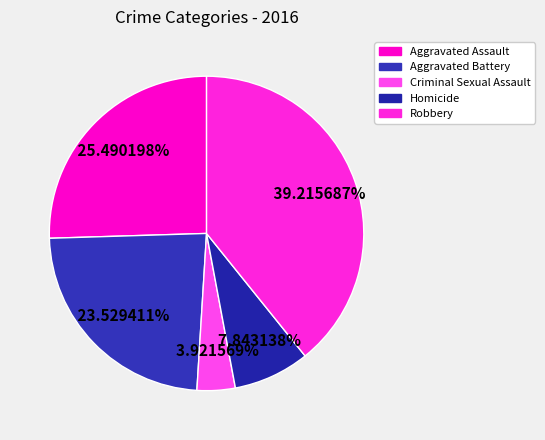

Does Aggravated Assault account for over 50% of the chart?

No